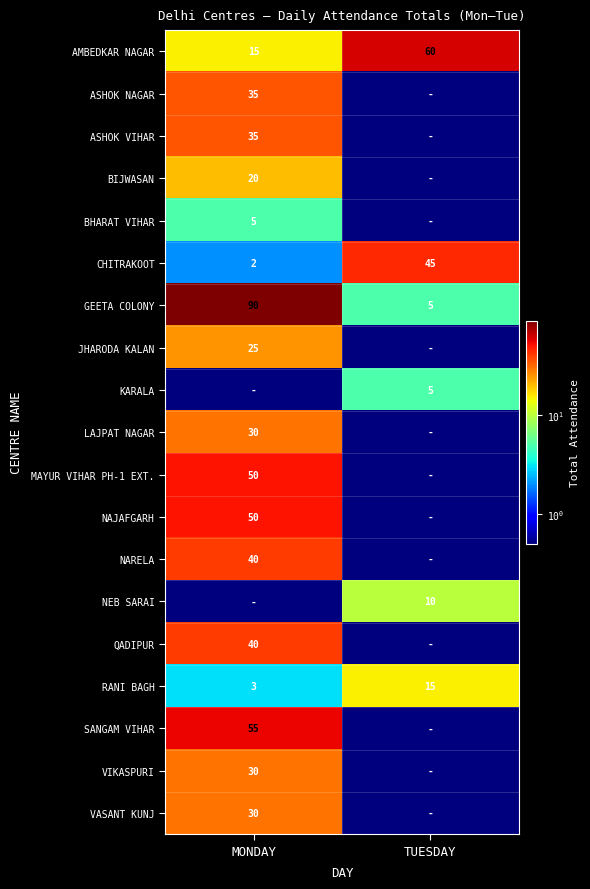

Read the CHITRAKOOT value at TUESDAY.

45.0